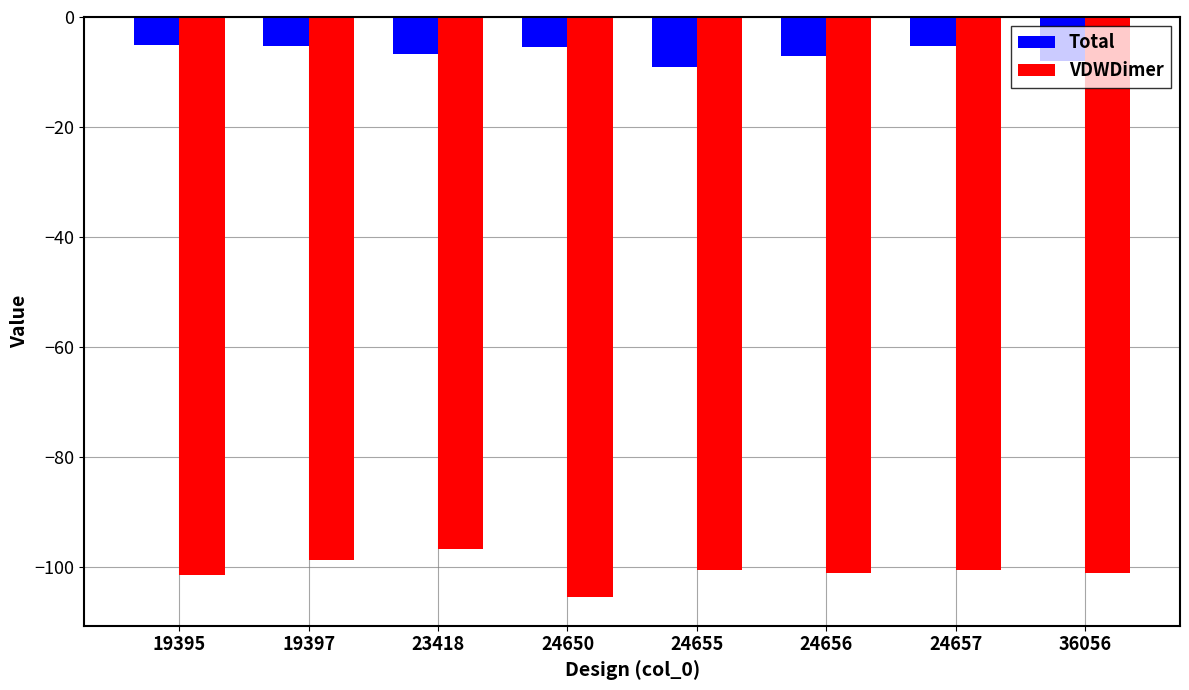

Is it true that VDWDimer equals -172.8 at 19395?

False